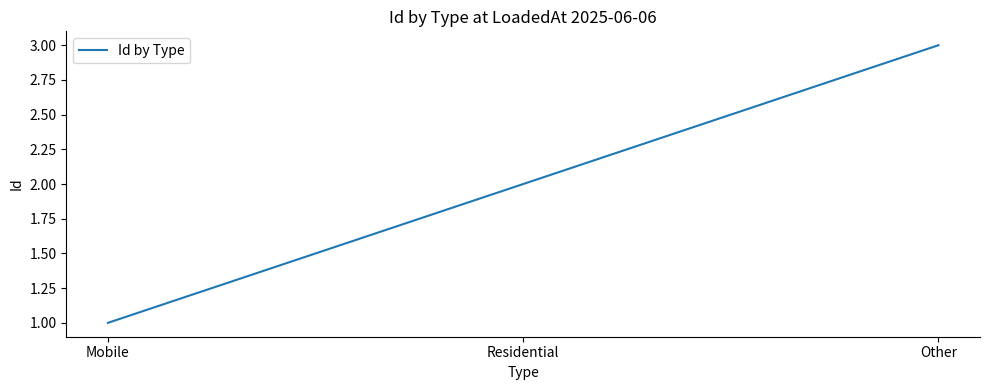

Reading right to left, extract all data points from this chart.

Other=3	Residential=2	Mobile=1